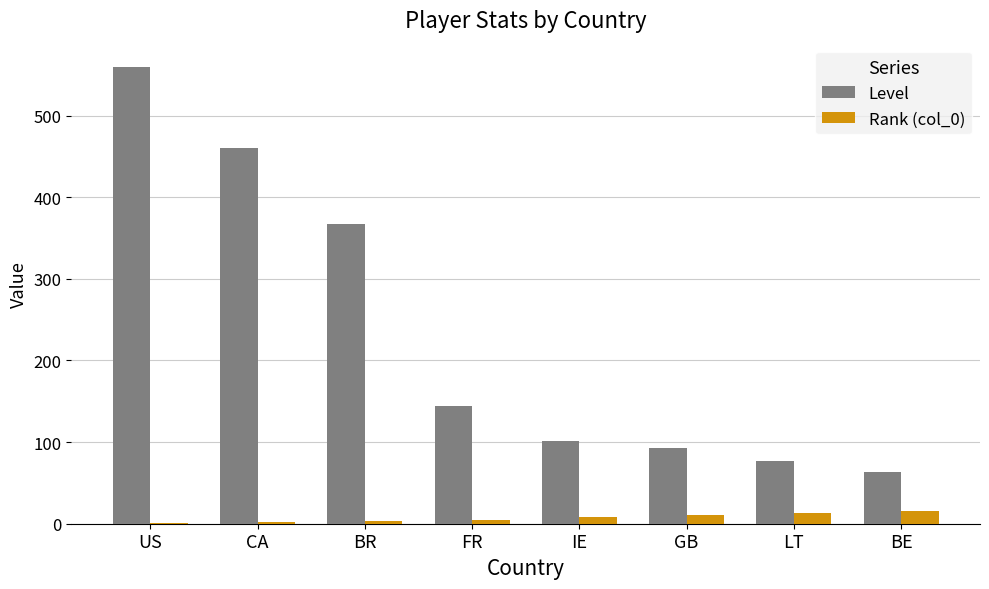

Which label corresponds to the largest value in the chart?

US